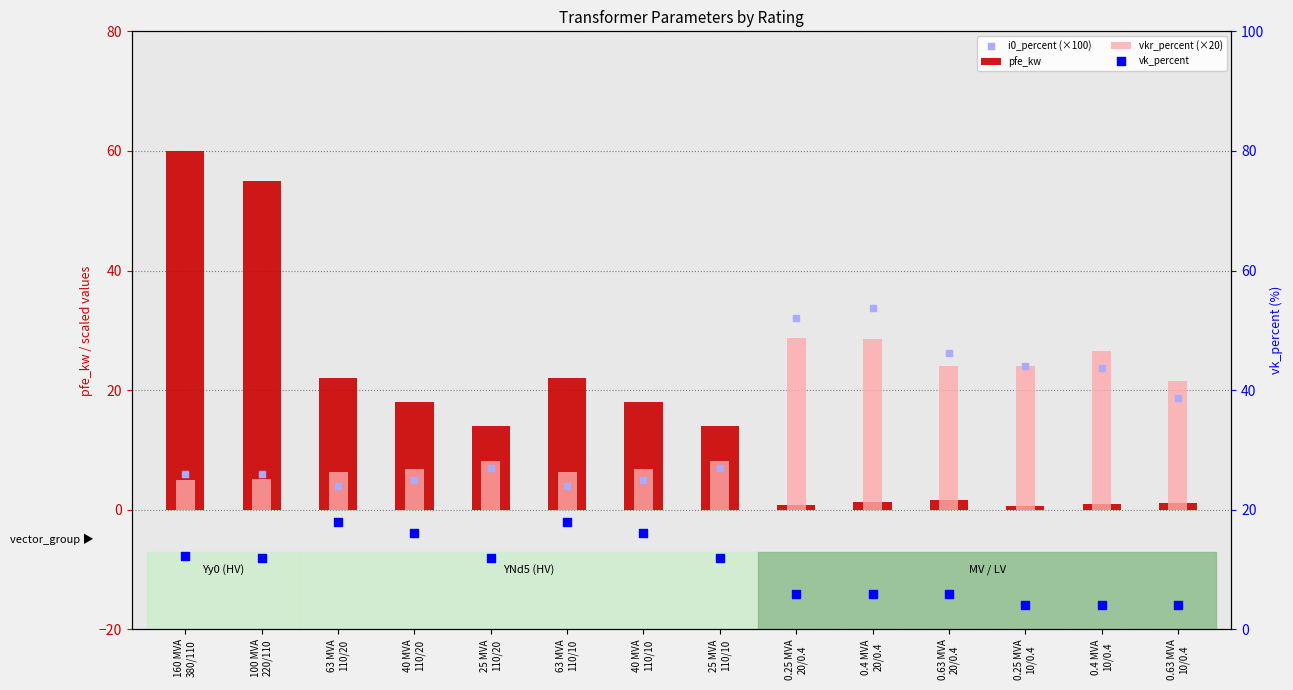

What are all the series names shown in the legend?

pfe_kw, vkr_percent (×20), i0_percent (×100), vk_percent